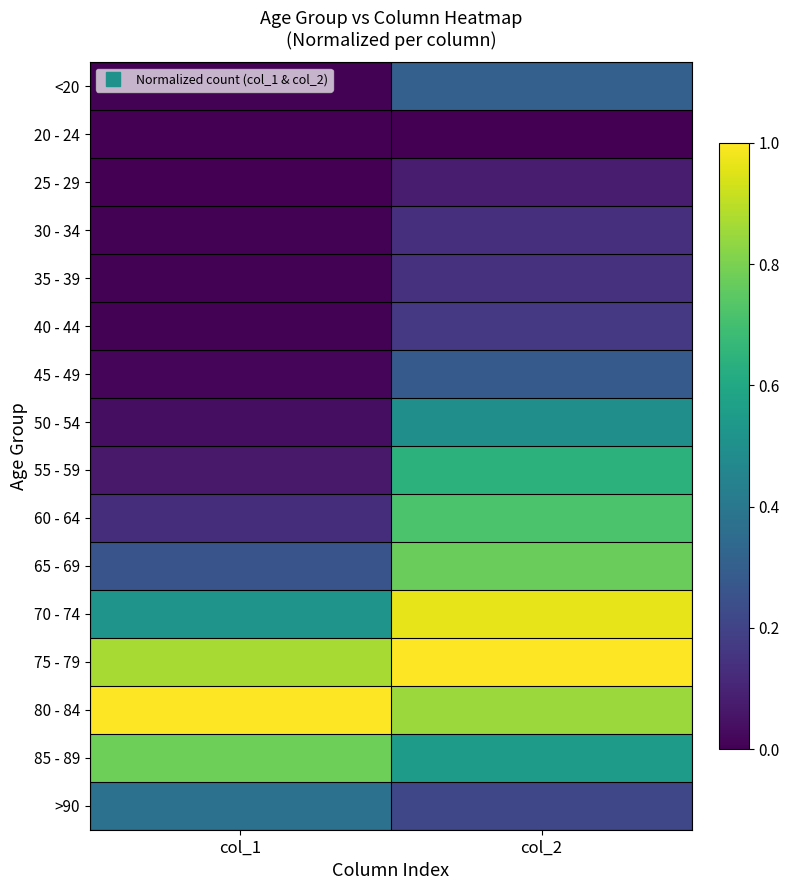

Reading left to right, transcribe all the data shown in this chart.

<20: col_1=0.0	col_2=0.3
20 - 24: col_1=0.0	col_2=0.0
25 - 29: col_1=0.0	col_2=0.1
30 - 34: col_1=0.0	col_2=0.1
35 - 39: col_1=0.0	col_2=0.1
40 - 44: col_1=0.0	col_2=0.2
45 - 49: col_1=0.0	col_2=0.3
50 - 54: col_1=0.0	col_2=0.5
55 - 59: col_1=0.1	col_2=0.6
60 - 64: col_1=0.1	col_2=0.7
65 - 69: col_1=0.3	col_2=0.8
70 - 74: col_1=0.5	col_2=1.0
75 - 79: col_1=0.9	col_2=1.0
80 - 84: col_1=1.0	col_2=0.9
85 - 89: col_1=0.8	col_2=0.6
>90: col_1=0.4	col_2=0.2